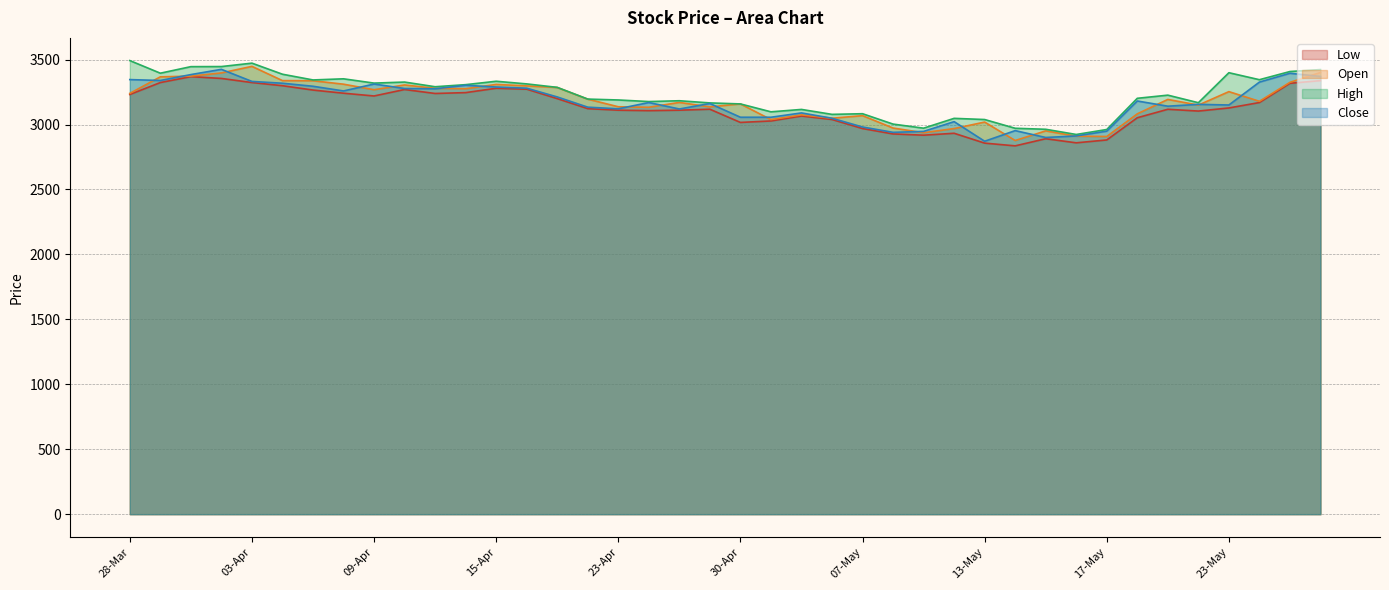

The value of High at 12-Apr is 2019.2. True or false?

False